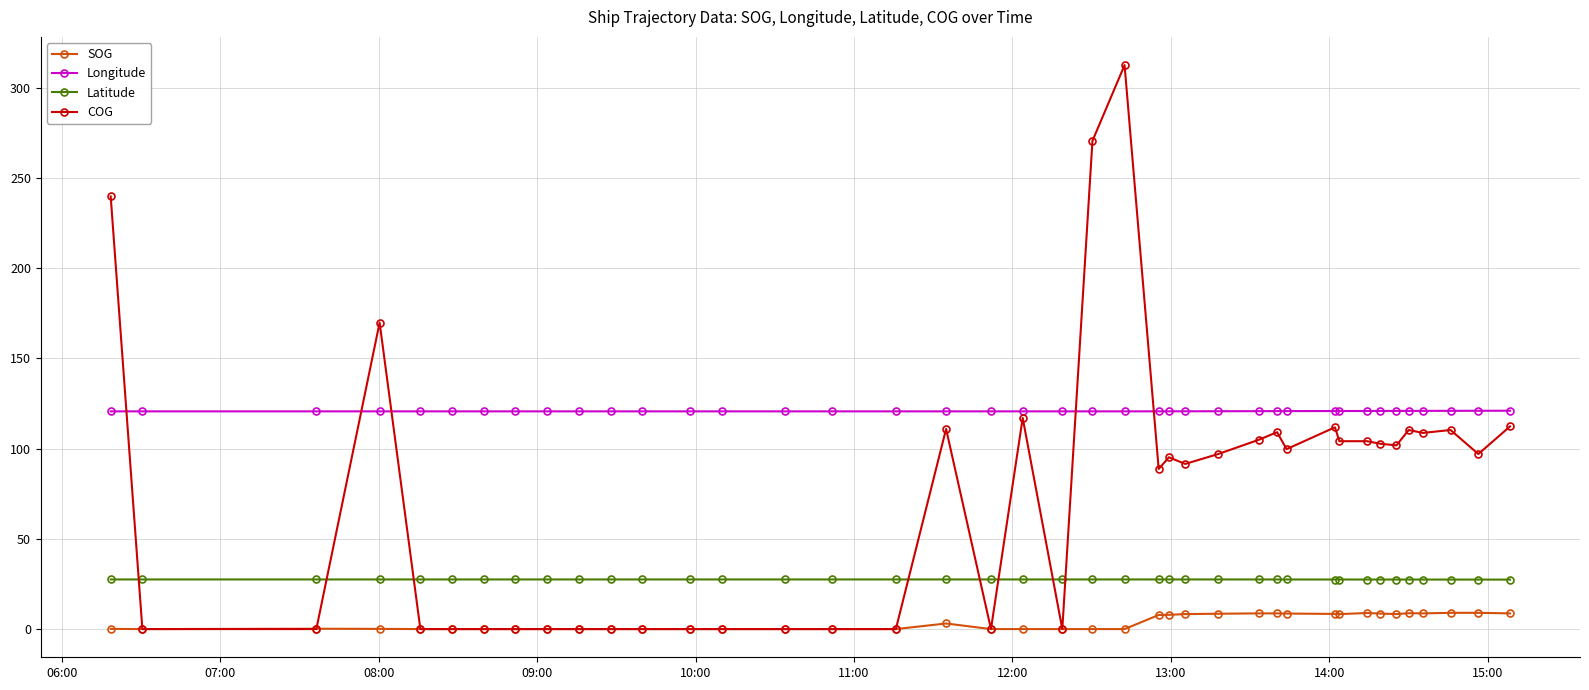

Which series has the largest total across all categories?

Longitude